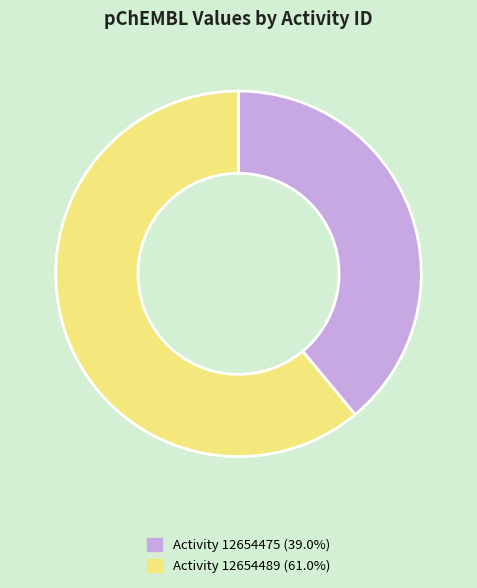

Do Activity 12654475 (39.0%) and Activity 12654489 (61.0%) together represent more than half of the pie?

Yes